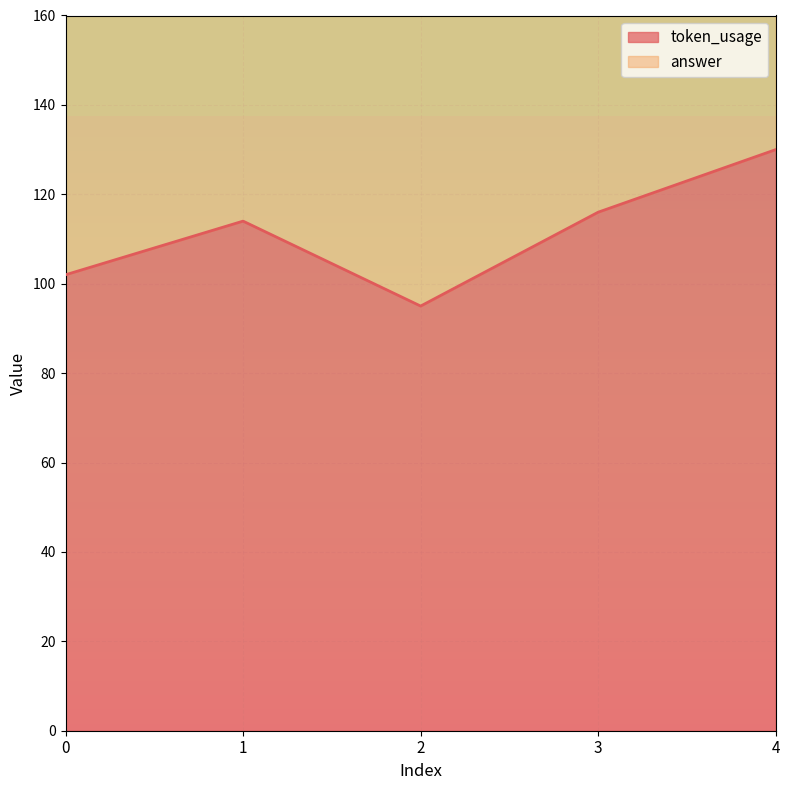

What is the difference between the values at 2 and 3?

21